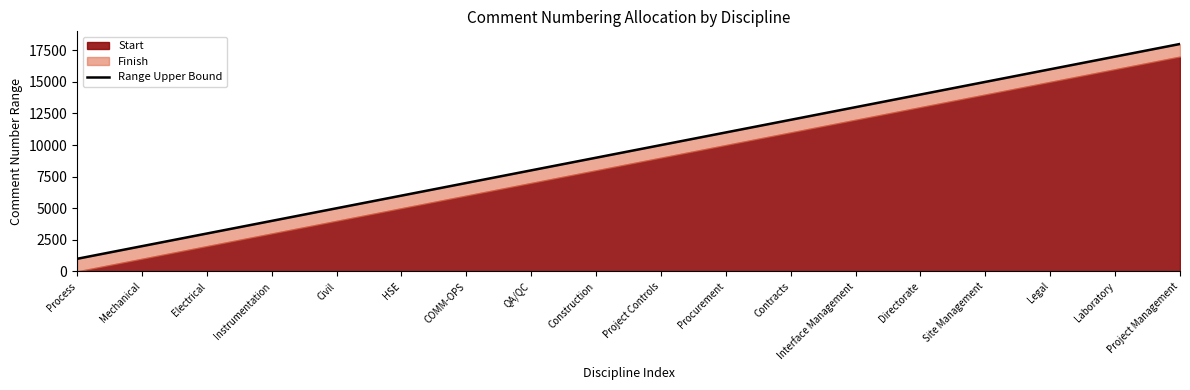

Reading right to left, transcribe all the data shown in this chart.

18000	17000	16000	15000	14000	13000	12000	11000	10000	9000	8000	7000	6000	5000	4000	3000	2000	1000